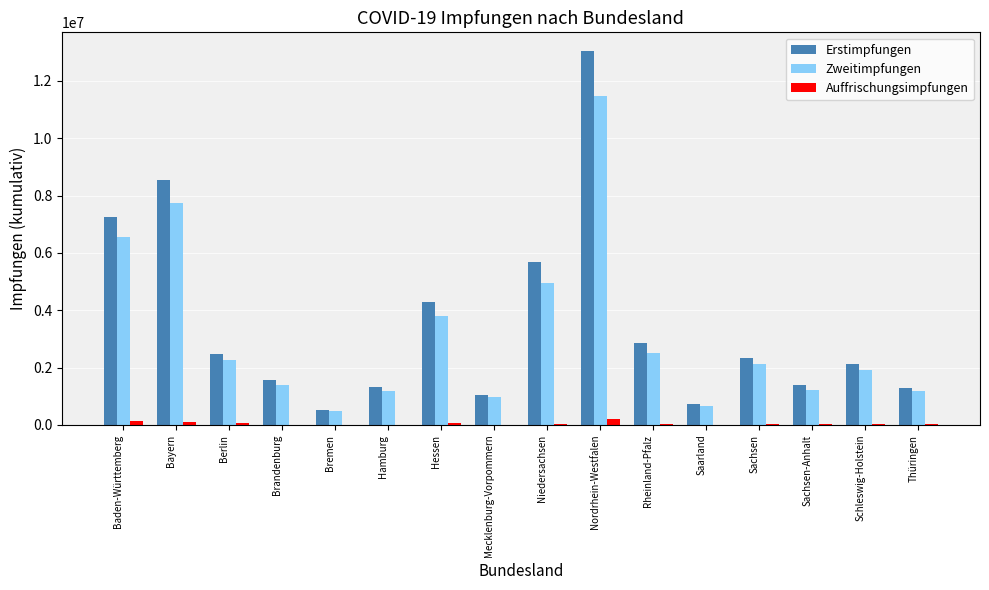

At which label does Erstimpfungen reach its peak?

Nordrhein-Westfalen